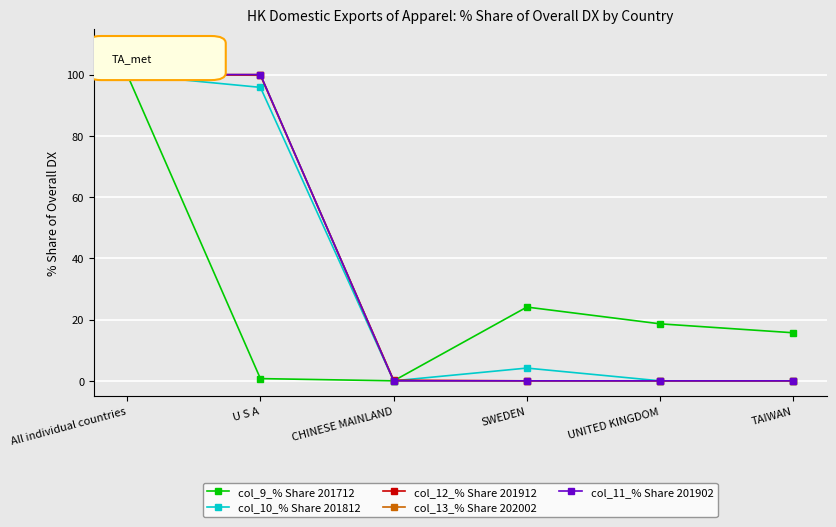

Does the chart have visible grid lines?

Yes